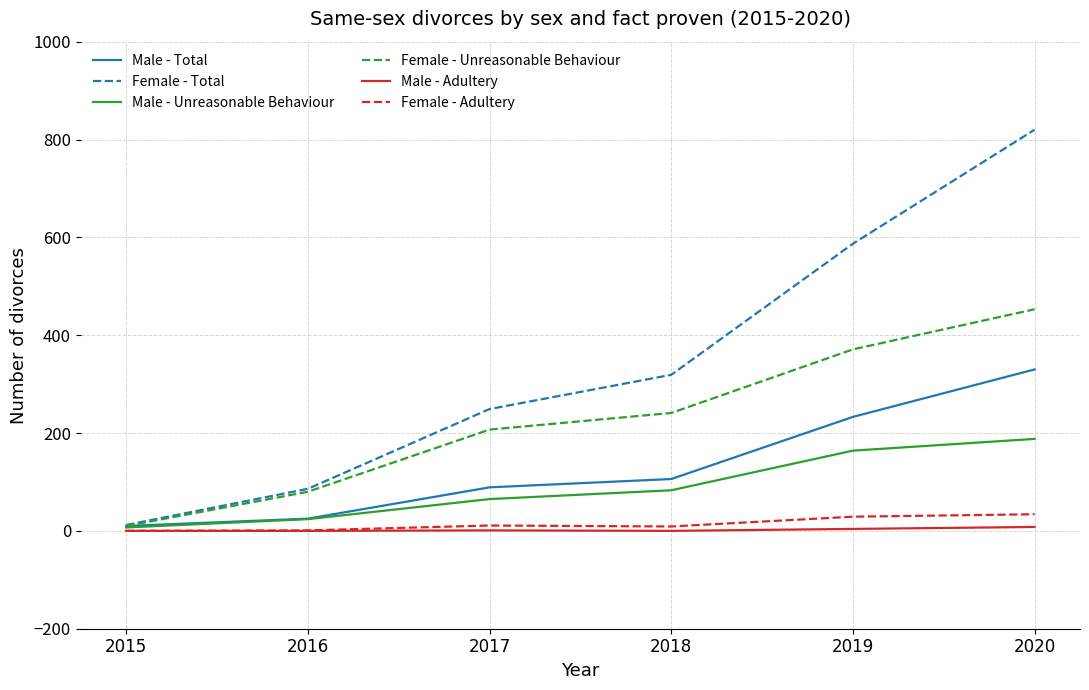

True or false: Female - Total and Female - Adultery intersect in this chart.

False